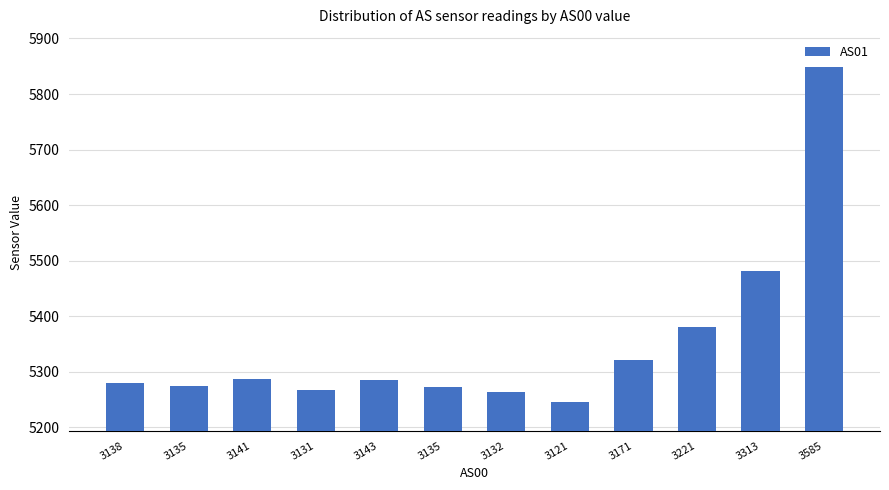

Count the number of categories in the chart.

12